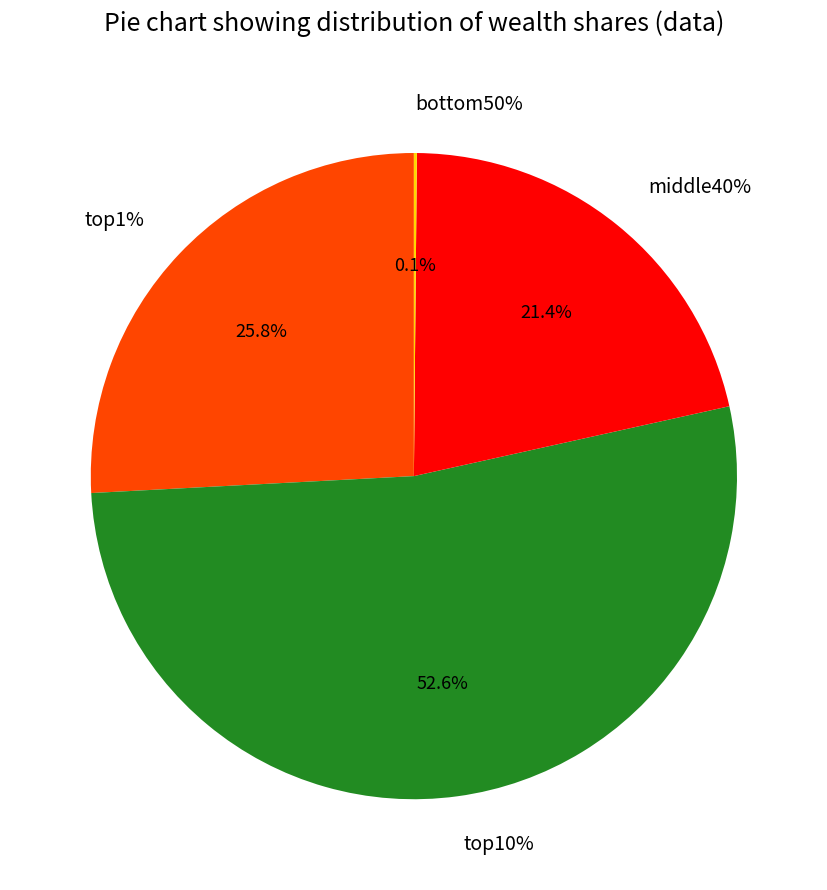

To the nearest percent, what is the difference between the top10% and top1% slice percentages?

27%